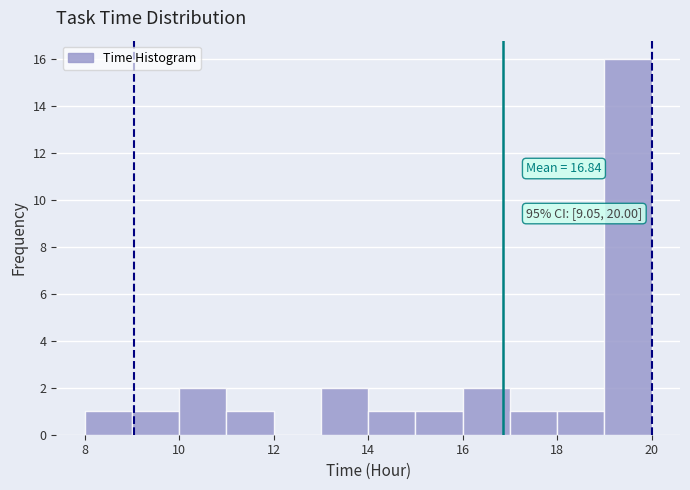

Which range on the x-axis has the tallest bar?

19 to 20